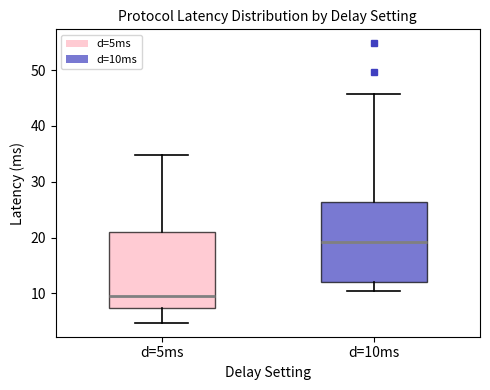

Where is the upper edge of the box for d=10ms on the y-axis? The values are not printed on the chart, so give them approximately, as read against the axis.

26